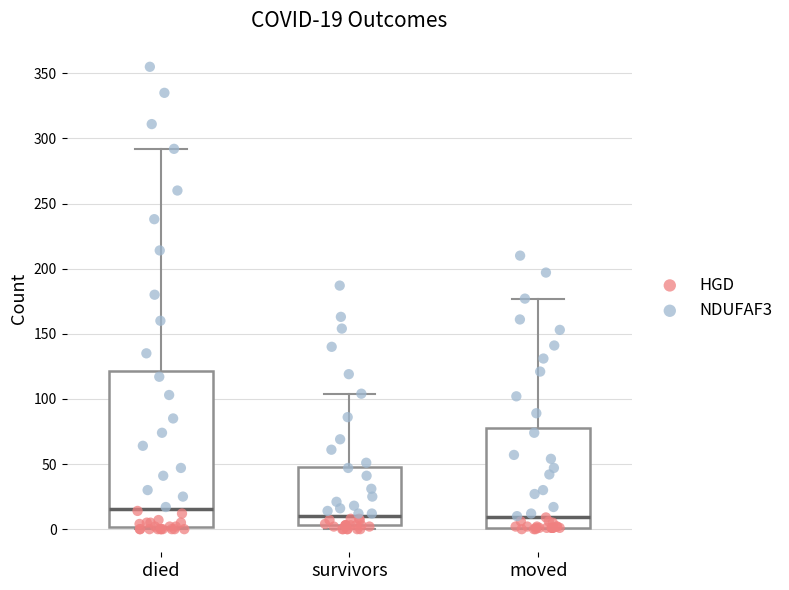

Comparing the boxes themselves (not the whiskers), which one is the tallest?

died